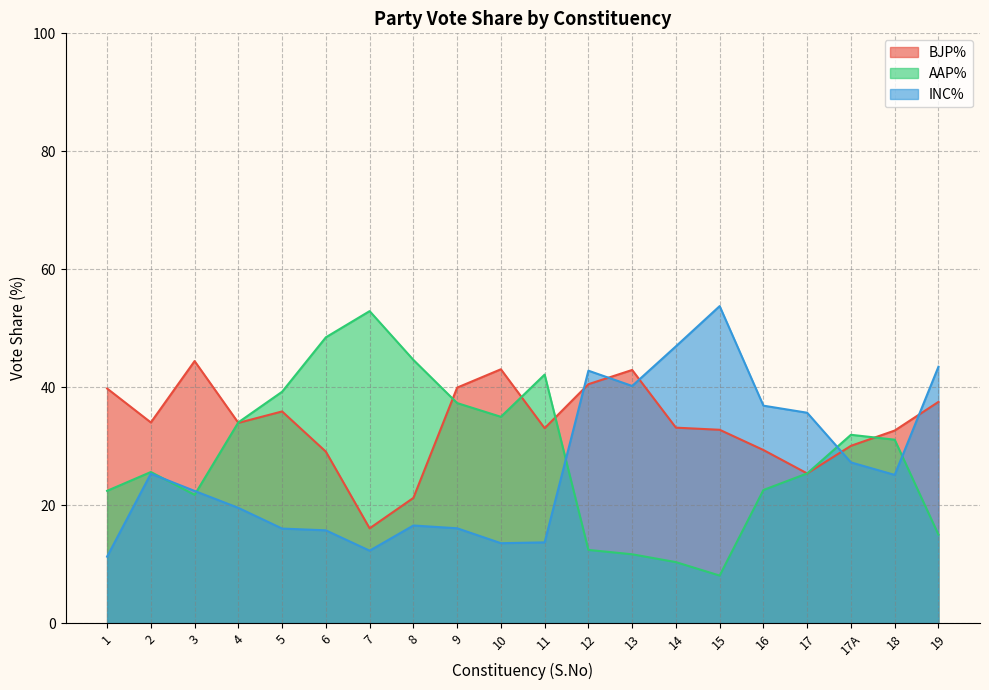

At which category is the sum across all series the highest?

19